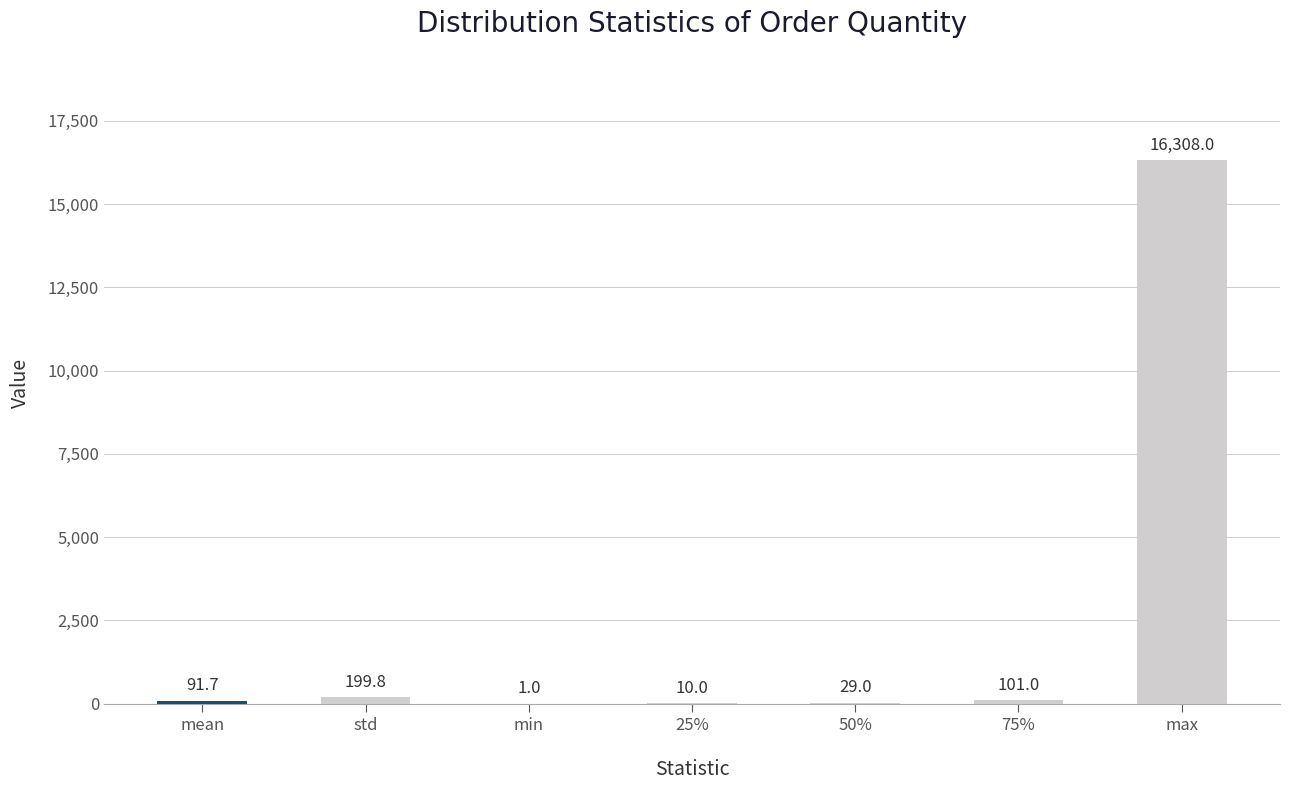

Which label corresponds to the largest value in the chart?

max